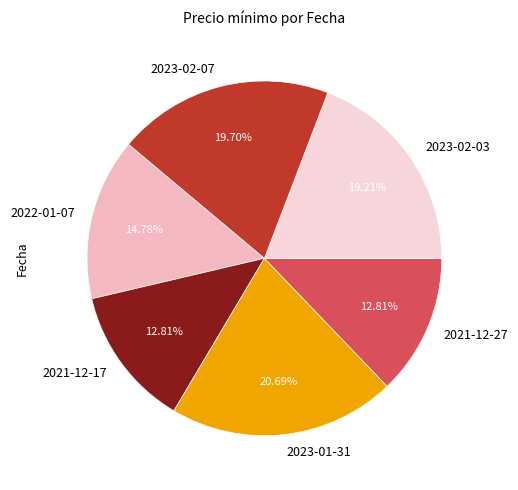

What percentage is the 2021-12-27 slice, to the nearest percent?

13%